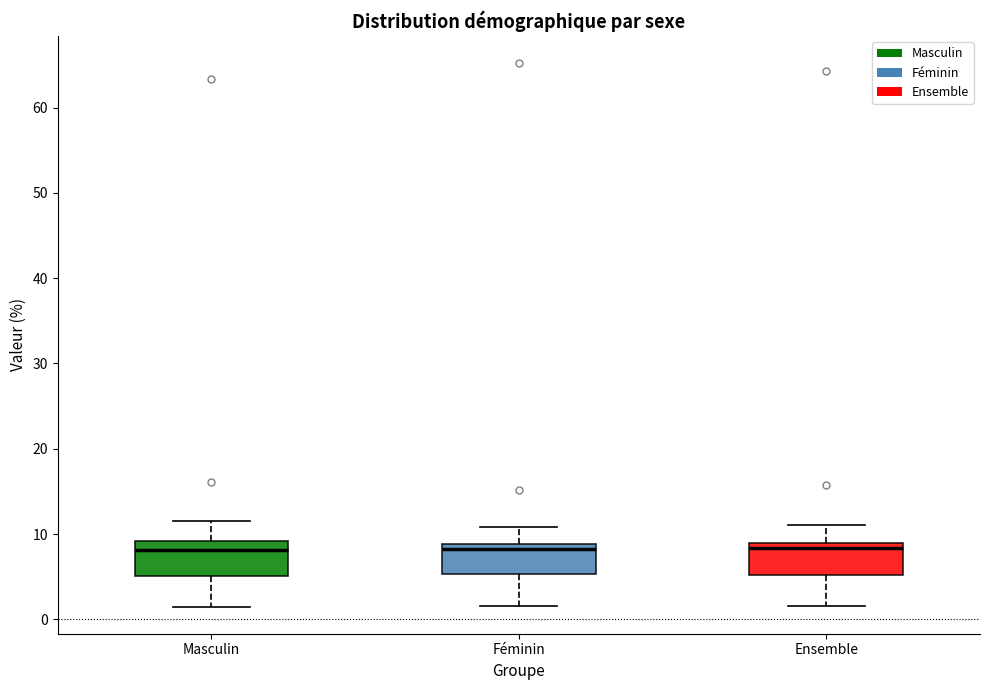

Reading left to right, transcribe this box plot: for each box, give where its median line is, the range the box spans, and where its two whiskers end, as read against the y-axis. The values are not printed on the chart, so give them approximately, as read against the axis.

Masculin: median 8, box 5 to 9, whiskers 2 to 12
Féminin: median 8, box 5 to 9, whiskers 2 to 11
Ensemble: median 8, box 5 to 9, whiskers 2 to 11